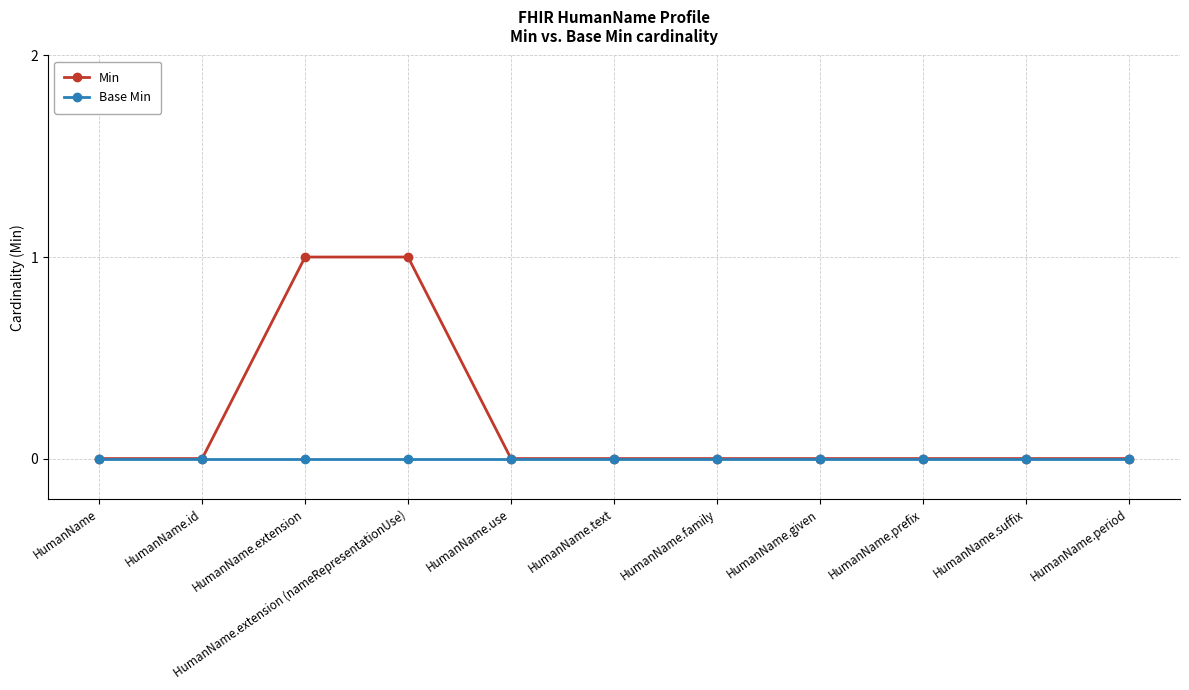

Reading left to right, list all the values displayed in this chart.

Min: HumanName=0	HumanName.id=0	HumanName.extension=1	HumanName.extension (nameRepresentationUse)=1	HumanName.use=0	HumanName.text=0	HumanName.family=0	HumanName.given=0	HumanName.prefix=0	HumanName.suffix=0	HumanName.period=0
Base Min: HumanName=0	HumanName.id=0	HumanName.extension=0	HumanName.extension (nameRepresentationUse)=0	HumanName.use=0	HumanName.text=0	HumanName.family=0	HumanName.given=0	HumanName.prefix=0	HumanName.suffix=0	HumanName.period=0